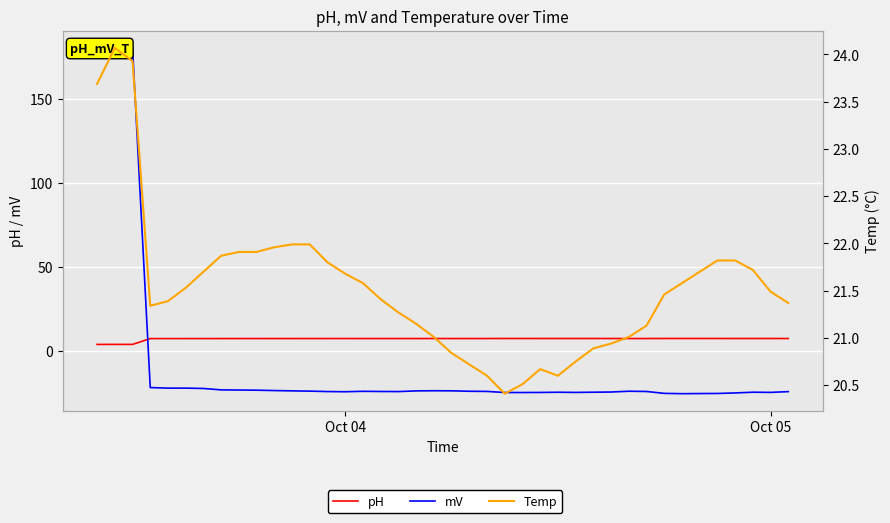

How many interior local peaks does the mV series have?

7